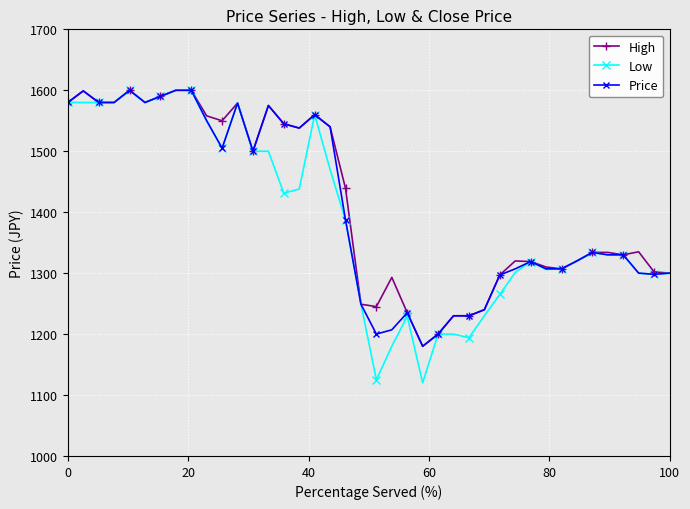

How many values in the High series are below 1335?

20